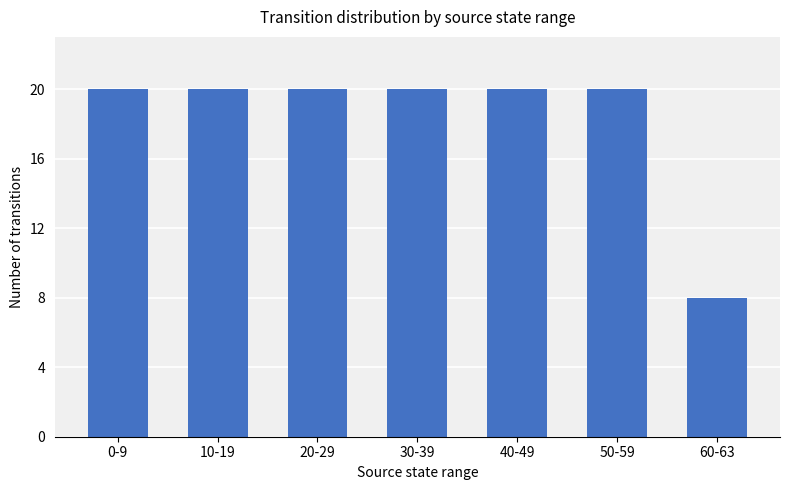

The value at 50-59 is 20. True or false?

True